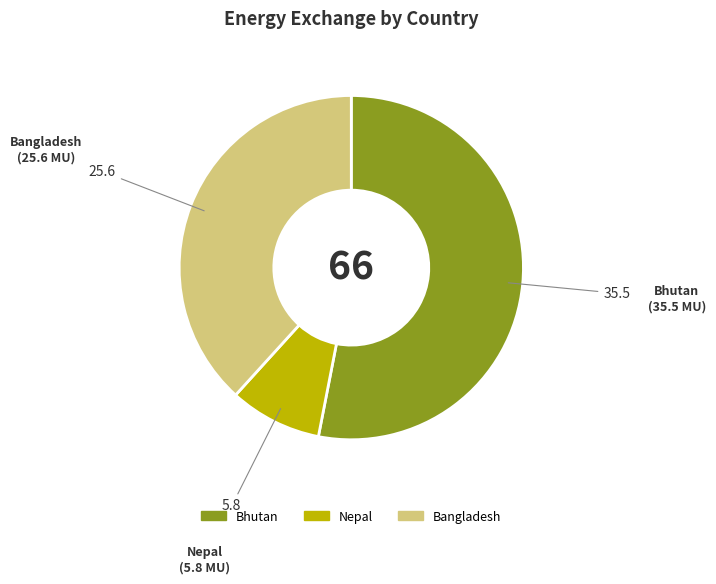

Is there any slice that represents more than half of the pie?

Yes